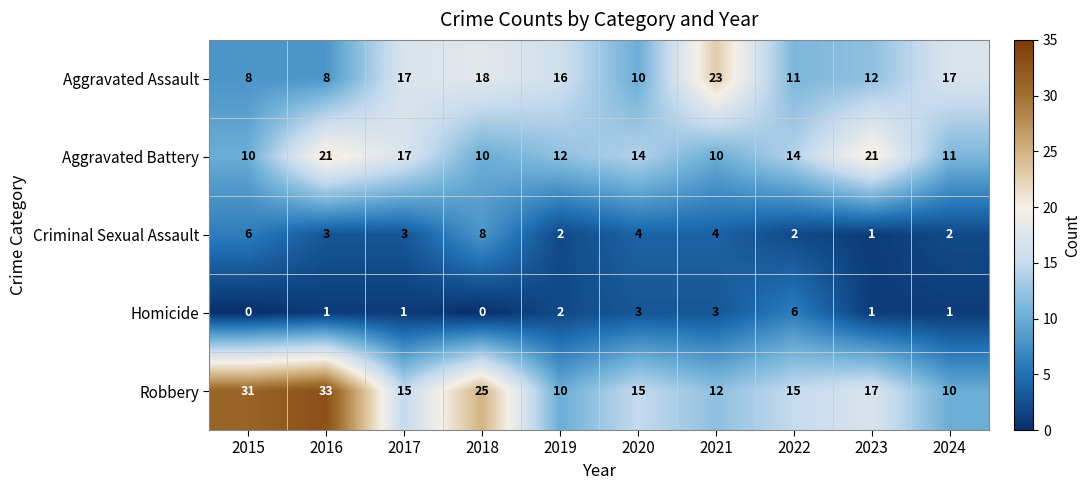

Between 2017 and 2022, which series saw the biggest shift?

Aggravated Assault